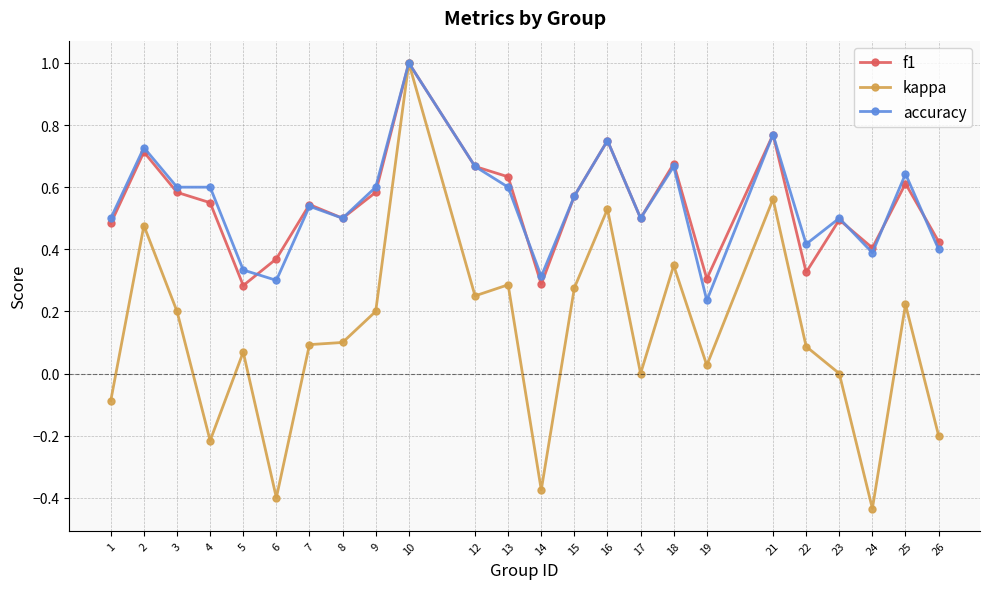

Does the chart display data point markers on the line(s)?

Yes